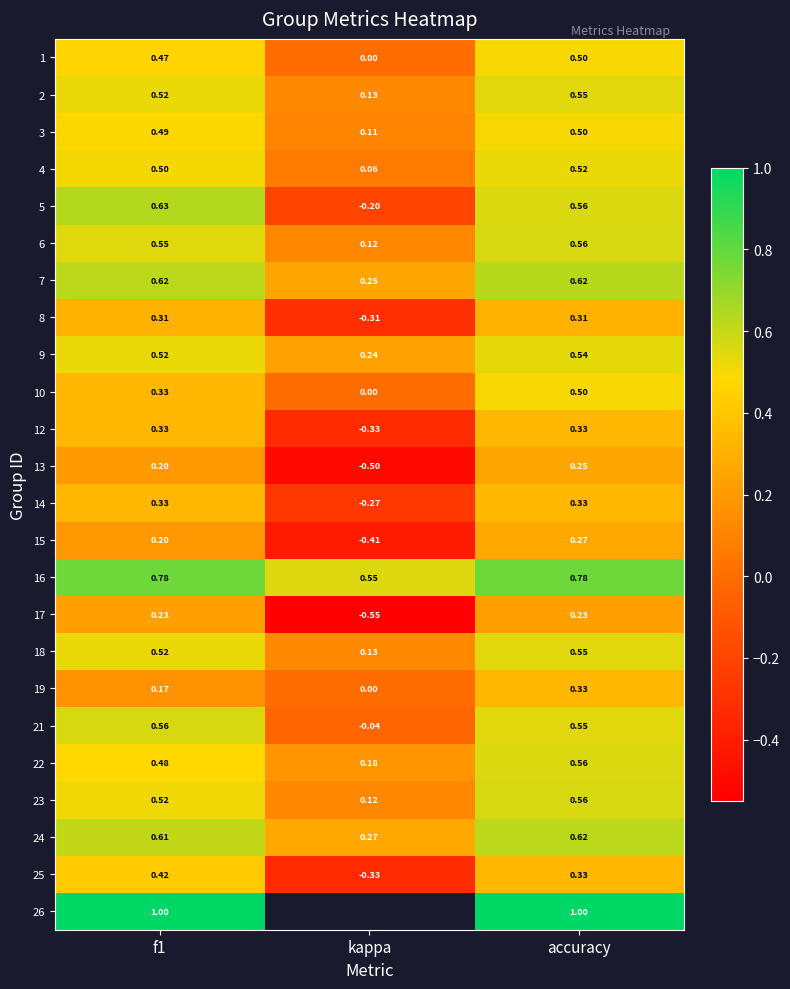

What is the sum of all 9 values?

1.3